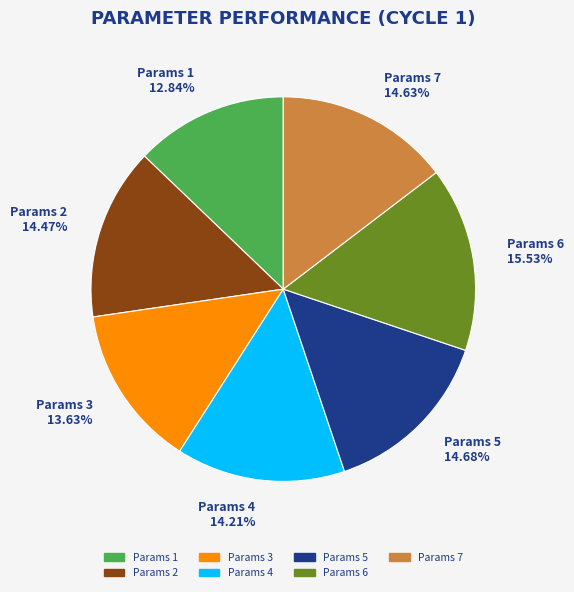

To the nearest percent, what is the difference between the Params 3 and Params 7 slice percentages?

1%